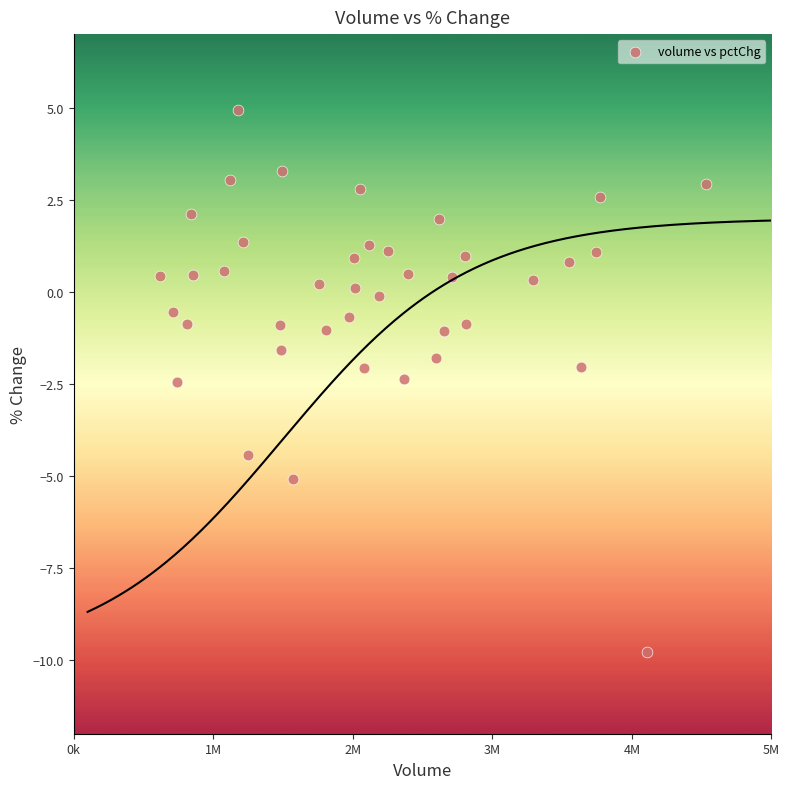

What is the range of X values (max minus min)?

3914226.0